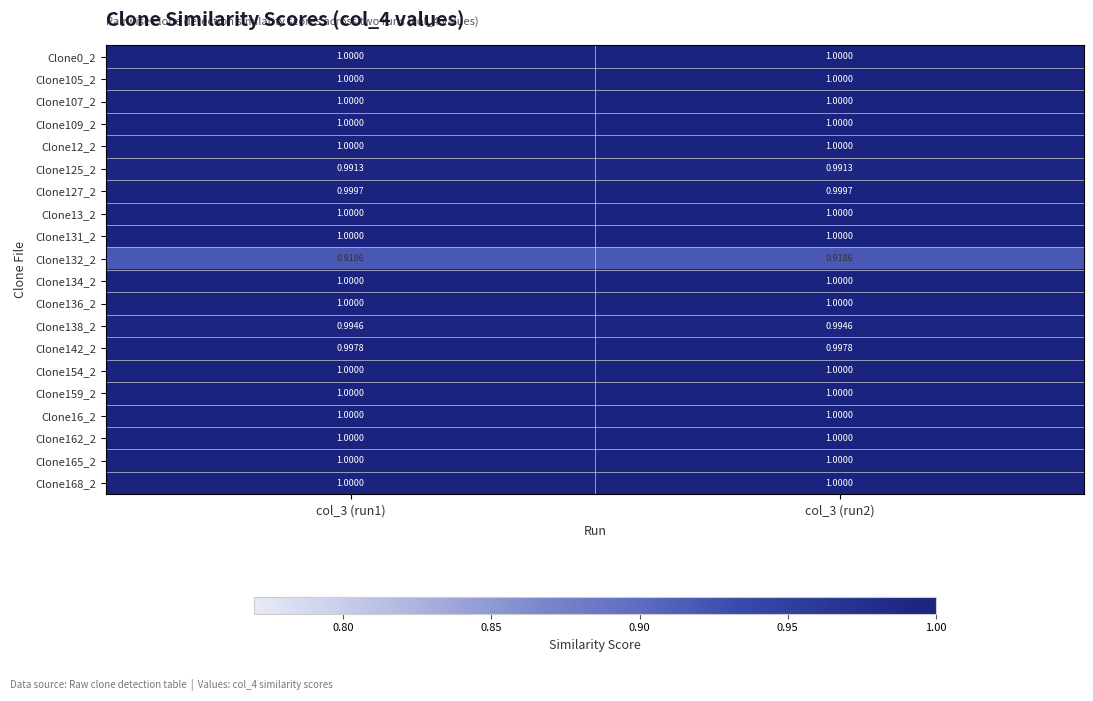

Which series has the largest total across all categories?

Clone134_2